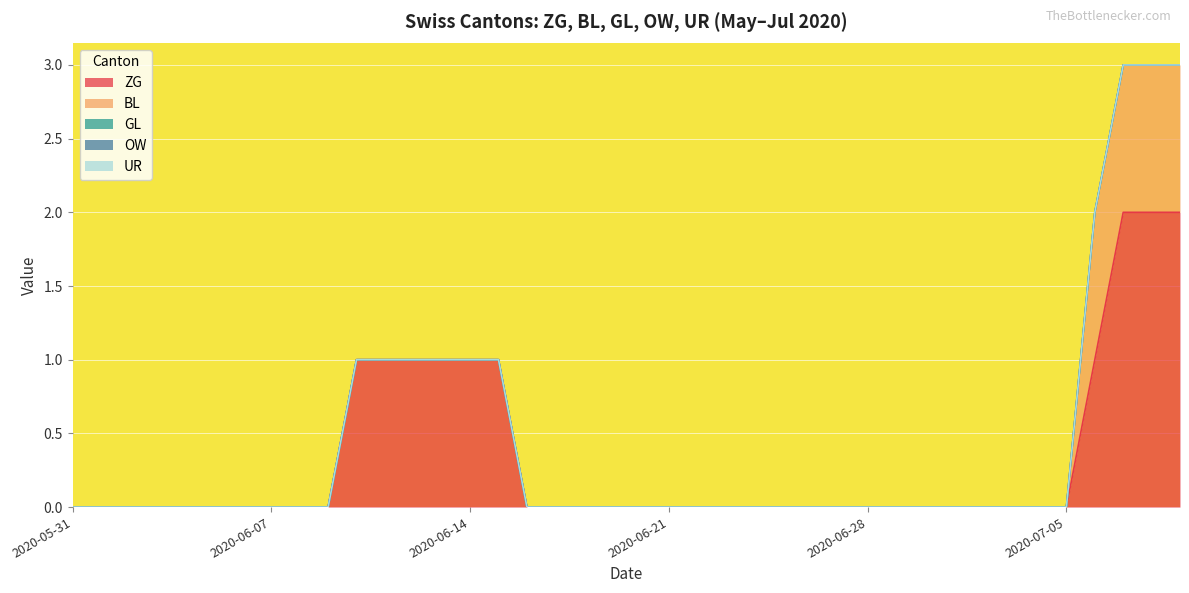

Reading left to right, extract all data points from this chart.

ZG: 2020-05-31=0	2020-06-01=0	2020-06-02=0	2020-06-03=0	2020-06-04=0	2020-06-05=0	2020-06-06=0	2020-06-07=0	2020-06-08=0	2020-06-09=0	2020-06-10=1	2020-06-11=1	2020-06-12=1	2020-06-13=1	2020-06-14=1	2020-06-15=1	2020-06-16=0	2020-06-17=0	2020-06-18=0	2020-06-19=0	2020-06-20=0	2020-06-21=0	2020-06-22=0	2020-06-23=0	2020-06-24=0	2020-06-25=0	2020-06-26=0	2020-06-27=0	2020-06-28=0	2020-06-29=0	2020-06-30=0	2020-07-01=0	2020-07-02=0	2020-07-03=0	2020-07-04=0	2020-07-05=0	2020-07-06=1	2020-07-07=2	2020-07-08=2	2020-07-09=2
BL: 2020-05-31=0	2020-06-01=0	2020-06-02=0	2020-06-03=0	2020-06-04=0	2020-06-05=0	2020-06-06=0	2020-06-07=0	2020-06-08=0	2020-06-09=0	2020-06-10=0	2020-06-11=0	2020-06-12=0	2020-06-13=0	2020-06-14=0	2020-06-15=0	2020-06-16=0	2020-06-17=0	2020-06-18=0	2020-06-19=0	2020-06-20=0	2020-06-21=0	2020-06-22=0	2020-06-23=0	2020-06-24=0	2020-06-25=0	2020-06-26=0	2020-06-27=0	2020-06-28=0	2020-06-29=0	2020-06-30=0	2020-07-01=0	2020-07-02=0	2020-07-03=0	2020-07-04=0	2020-07-05=0	2020-07-06=1	2020-07-07=1	2020-07-08=1	2020-07-09=1
GL: 2020-05-31=0	2020-06-01=0	2020-06-02=0	2020-06-03=0	2020-06-04=0	2020-06-05=0	2020-06-06=0	2020-06-07=0	2020-06-08=0	2020-06-09=0	2020-06-10=0	2020-06-11=0	2020-06-12=0	2020-06-13=0	2020-06-14=0	2020-06-15=0	2020-06-16=0	2020-06-17=0	2020-06-18=0	2020-06-19=0	2020-06-20=0	2020-06-21=0	2020-06-22=0	2020-06-23=0	2020-06-24=0	2020-06-25=0	2020-06-26=0	2020-06-27=0	2020-06-28=0	2020-06-29=0	2020-06-30=0	2020-07-01=0	2020-07-02=0	2020-07-03=0	2020-07-04=0	2020-07-05=0	2020-07-06=0	2020-07-07=0	2020-07-08=0	2020-07-09=0
OW: 2020-05-31=0	2020-06-01=0	2020-06-02=0	2020-06-03=0	2020-06-04=0	2020-06-05=0	2020-06-06=0	2020-06-07=0	2020-06-08=0	2020-06-09=0	2020-06-10=0	2020-06-11=0	2020-06-12=0	2020-06-13=0	2020-06-14=0	2020-06-15=0	2020-06-16=0	2020-06-17=0	2020-06-18=0	2020-06-19=0	2020-06-20=0	2020-06-21=0	2020-06-22=0	2020-06-23=0	2020-06-24=0	2020-06-25=0	2020-06-26=0	2020-06-27=0	2020-06-28=0	2020-06-29=0	2020-06-30=0	2020-07-01=0	2020-07-02=0	2020-07-03=0	2020-07-04=0	2020-07-05=0	2020-07-06=0	2020-07-07=0	2020-07-08=0	2020-07-09=0
UR: 2020-05-31=0	2020-06-01=0	2020-06-02=0	2020-06-03=0	2020-06-04=0	2020-06-05=0	2020-06-06=0	2020-06-07=0	2020-06-08=0	2020-06-09=0	2020-06-10=0	2020-06-11=0	2020-06-12=0	2020-06-13=0	2020-06-14=0	2020-06-15=0	2020-06-16=0	2020-06-17=0	2020-06-18=0	2020-06-19=0	2020-06-20=0	2020-06-21=0	2020-06-22=0	2020-06-23=0	2020-06-24=0	2020-06-25=0	2020-06-26=0	2020-06-27=0	2020-06-28=0	2020-06-29=0	2020-06-30=0	2020-07-01=0	2020-07-02=0	2020-07-03=0	2020-07-04=0	2020-07-05=0	2020-07-06=0	2020-07-07=0	2020-07-08=0	2020-07-09=0